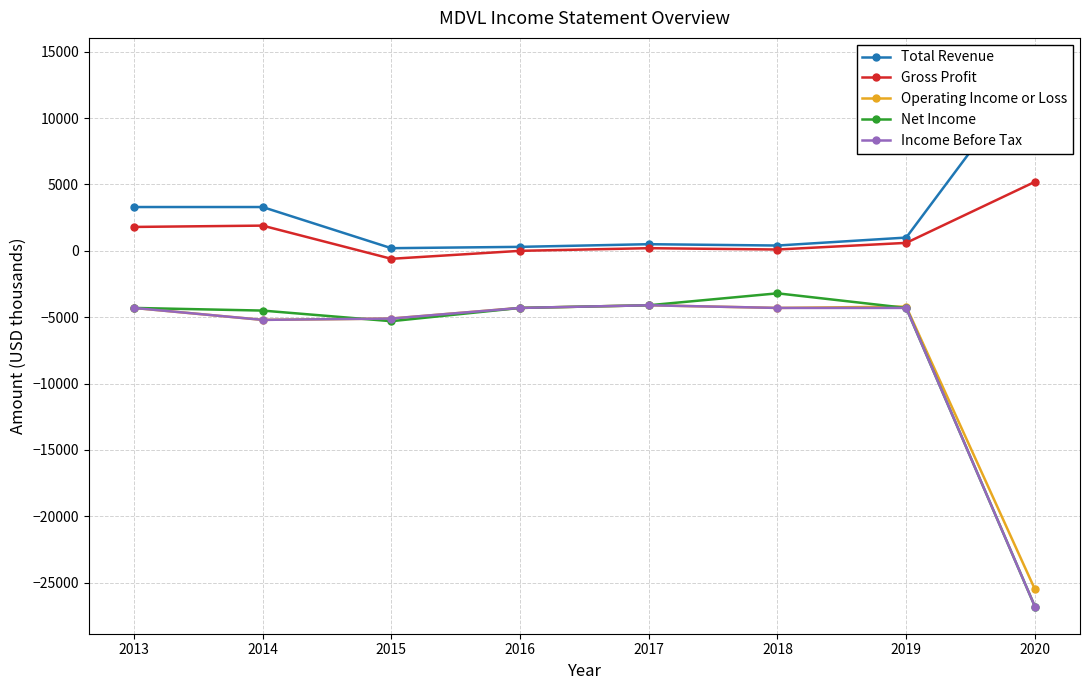

At how many categories does at least one series exceed -5692?

8